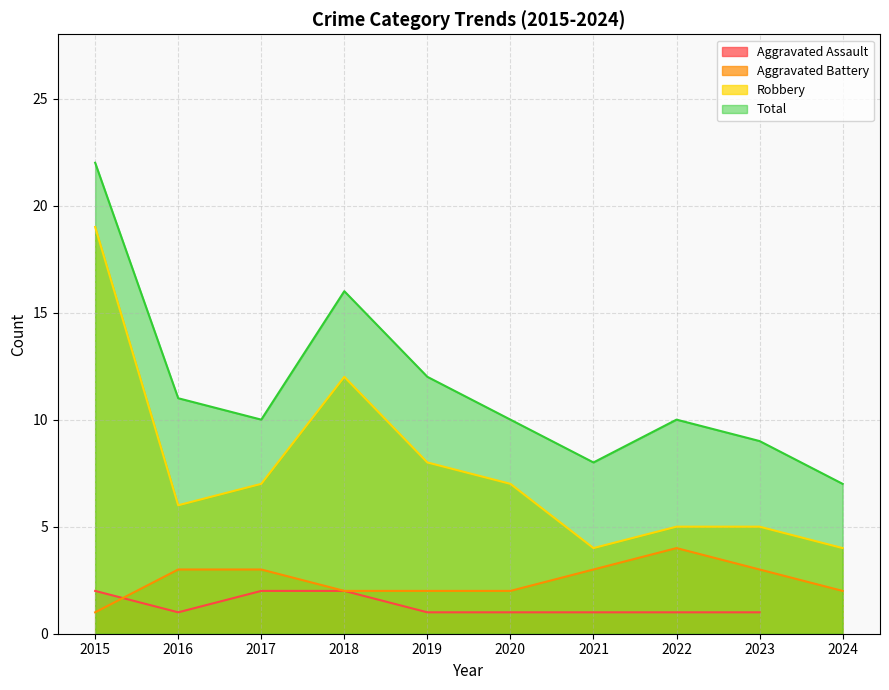

At how many categories does at least one series exceed 12?

2